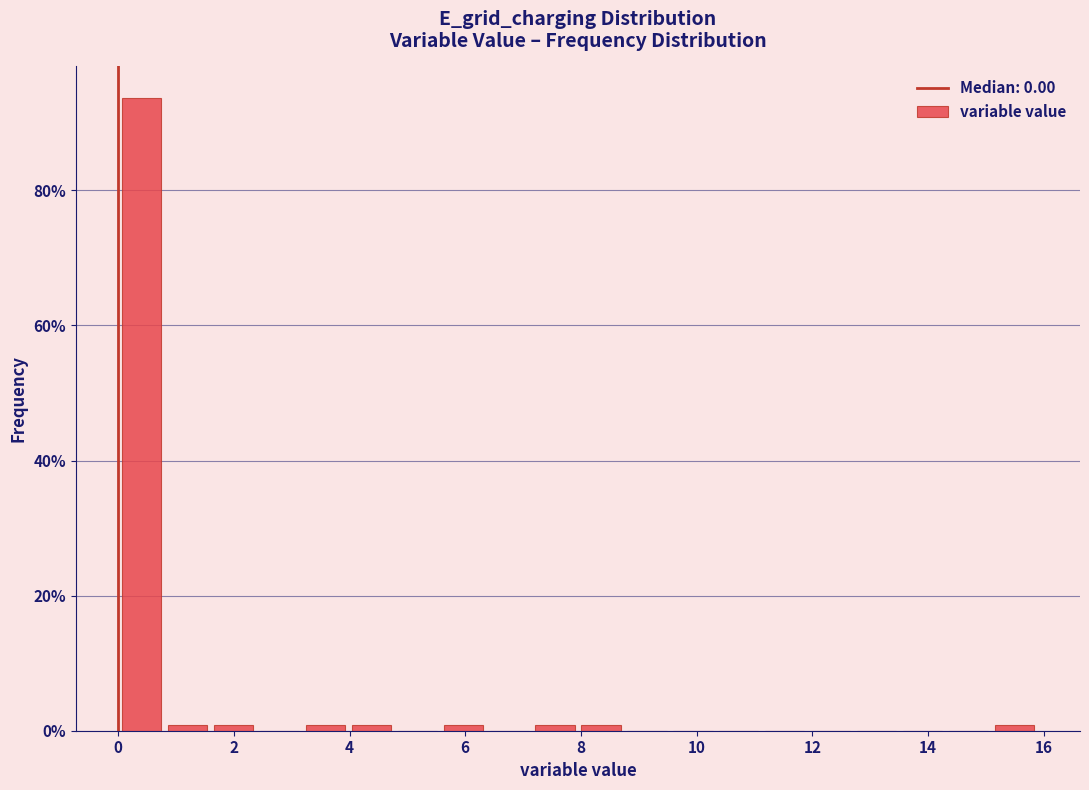

Around what value on the x-axis is the tallest bar? Give the approximate position of its centre, as read against the axis.

0.4